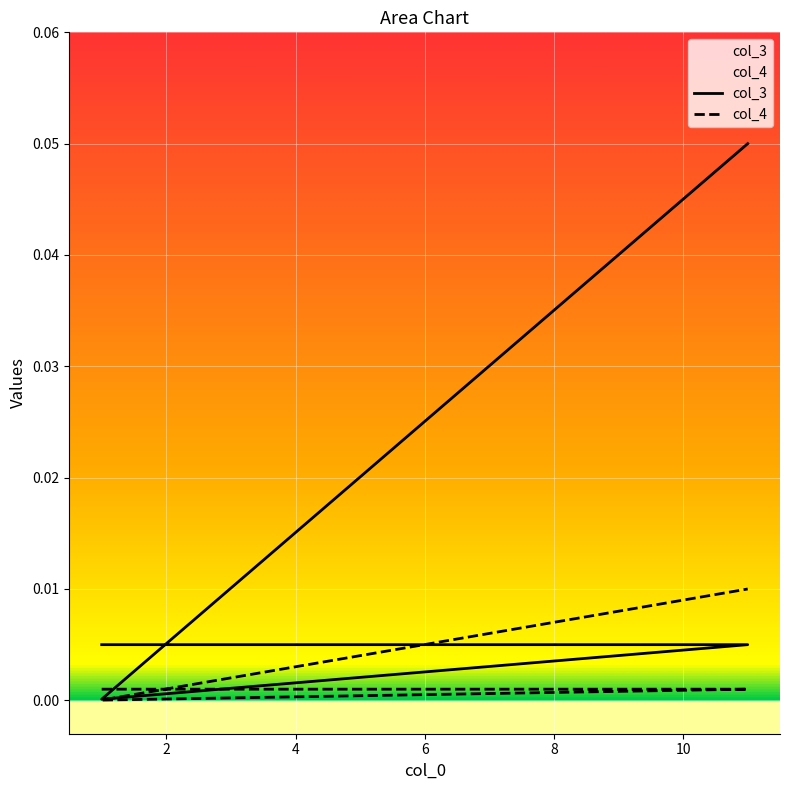

True or false: col_3 and col_4 cross at least once.

False